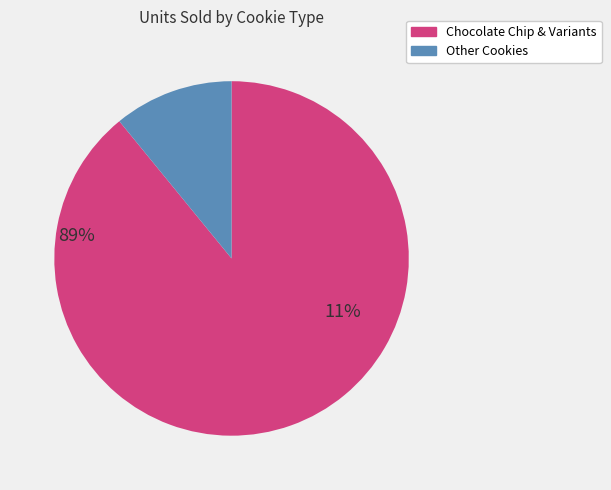

Is it true that Other Cookies is 22% of the pie?

False